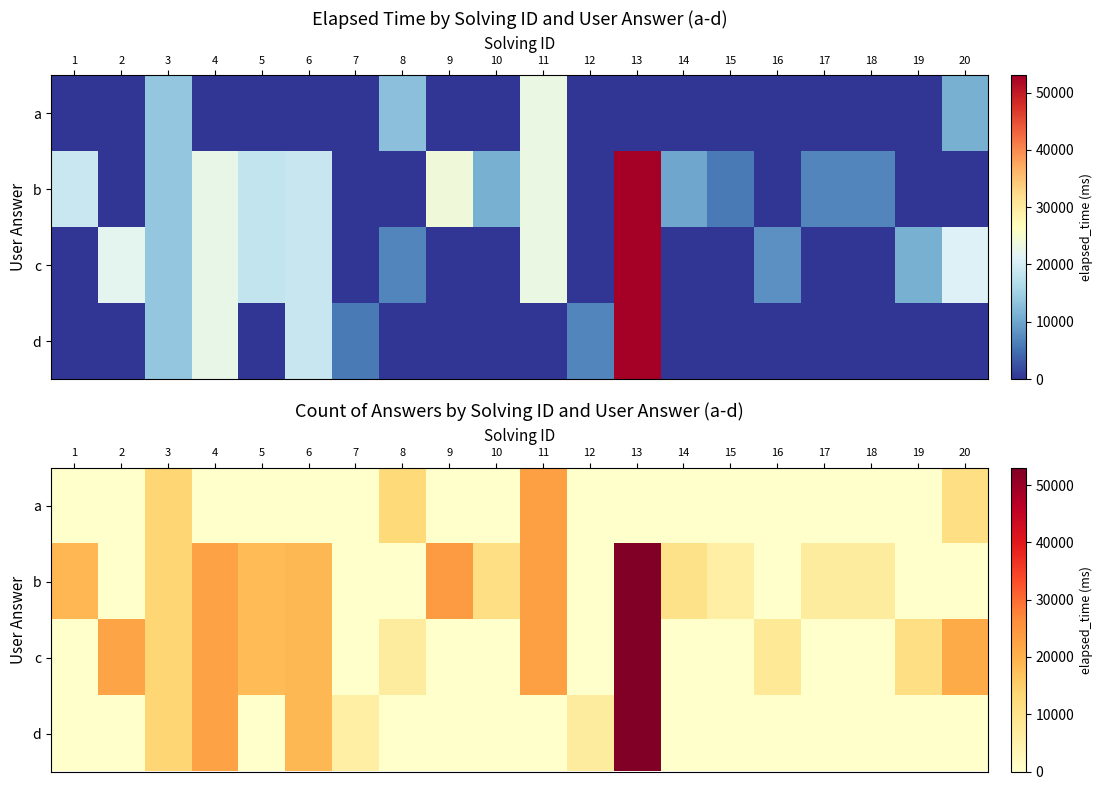

The value of a at 17 is 9448. True or false?

False